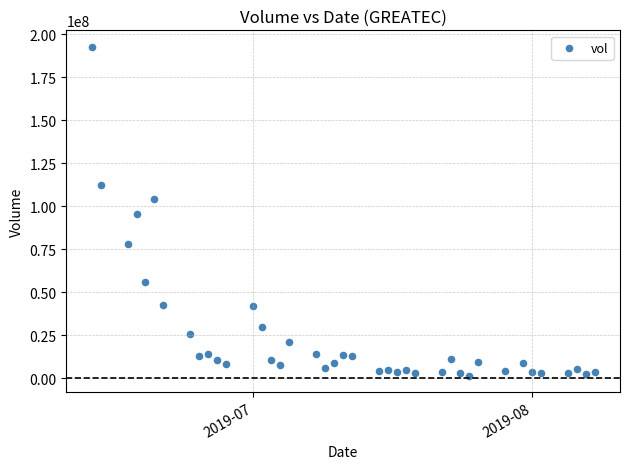

What is the range of Y values (max minus min)?

191230900